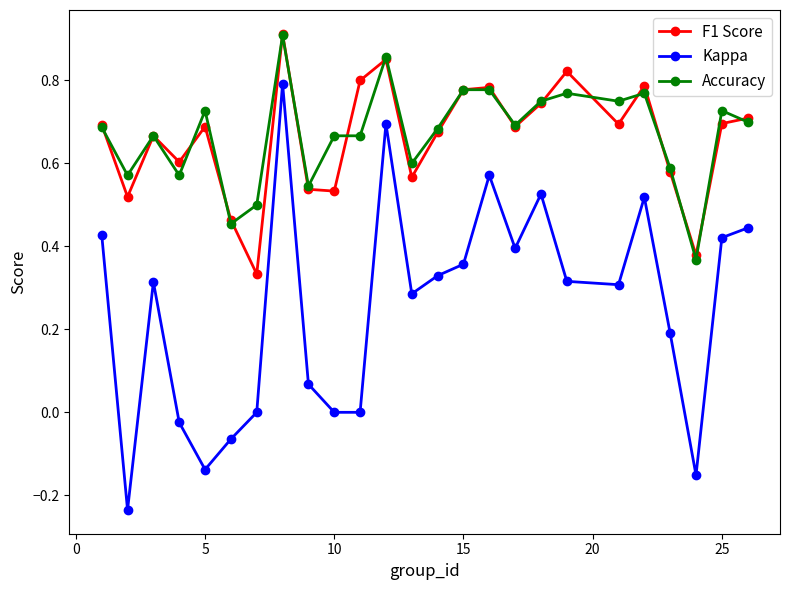

True or false: Kappa and Accuracy cross at least once.

False